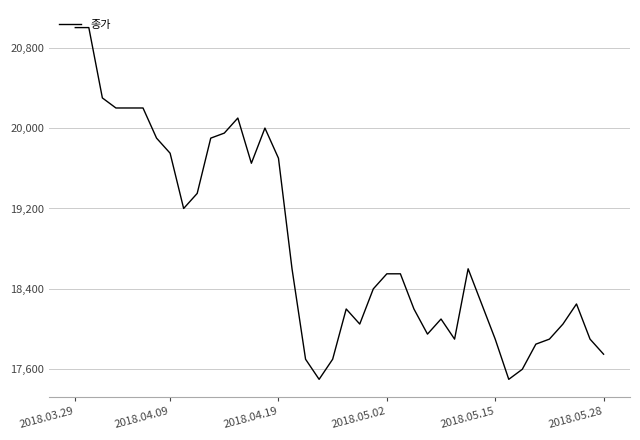

Reading right to left, extract all data points from this chart.

17750	17900	18250	18050	17900	17850	17600	17500	17900	18250	18600	17900	18100	17950	18200	18550	18550	18400	18050	18200	17700	17500	17700	18600	19700	20000	19650	20100	19950	19900	19350	19200	19750	19900	20200	20200	20200	20300	21000	21000